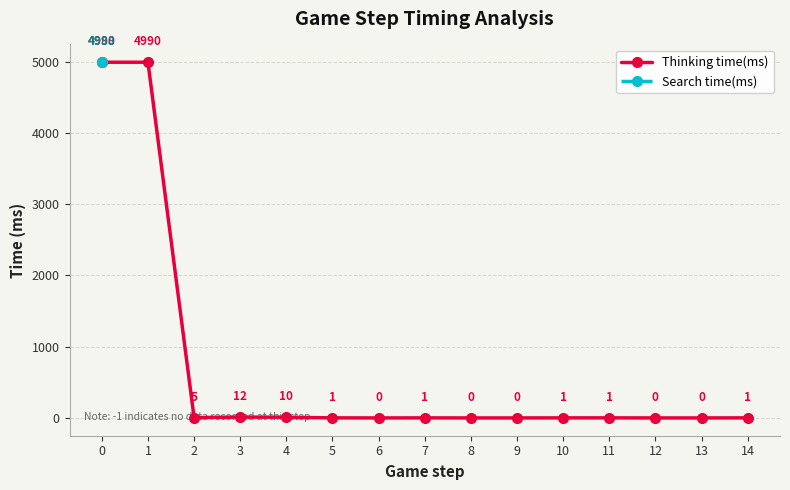

True or false: Search time(ms) has more than 1 interior local peaks.

False